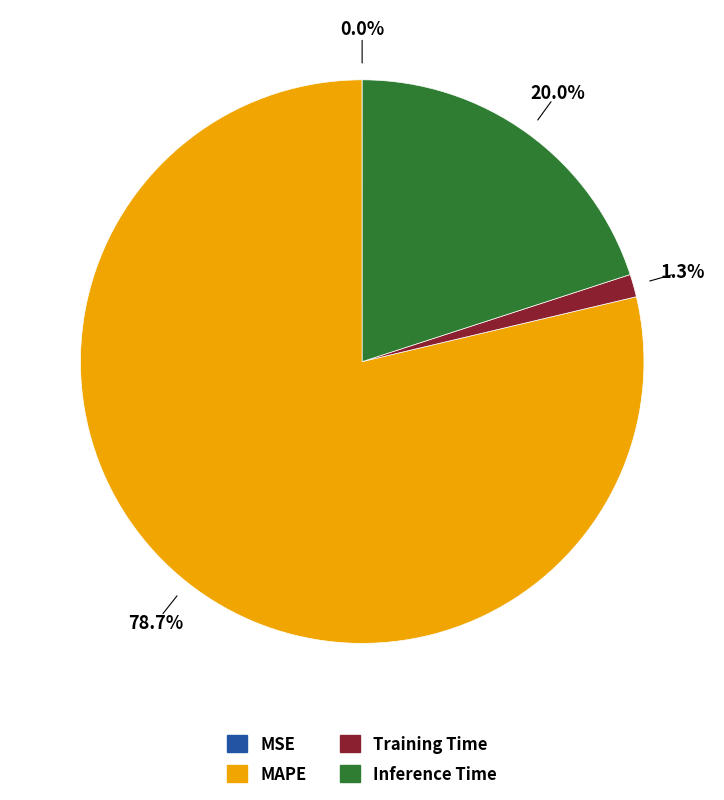

What is the largest slice in the pie chart?

MAPE